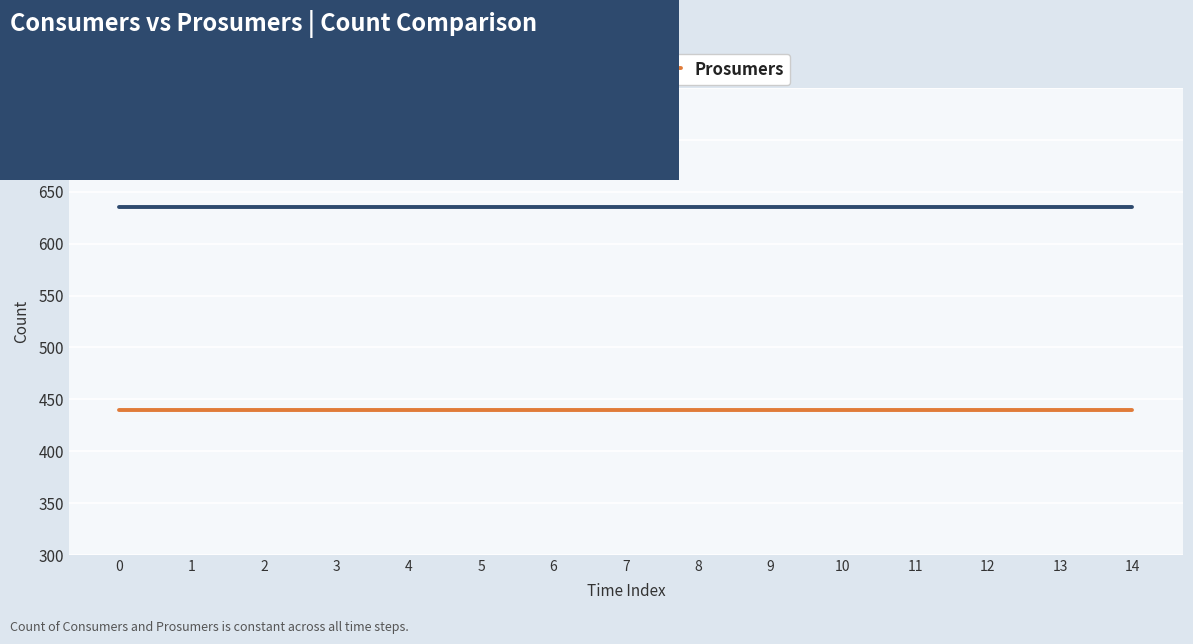

What is the maximum value for Prosumers?

440